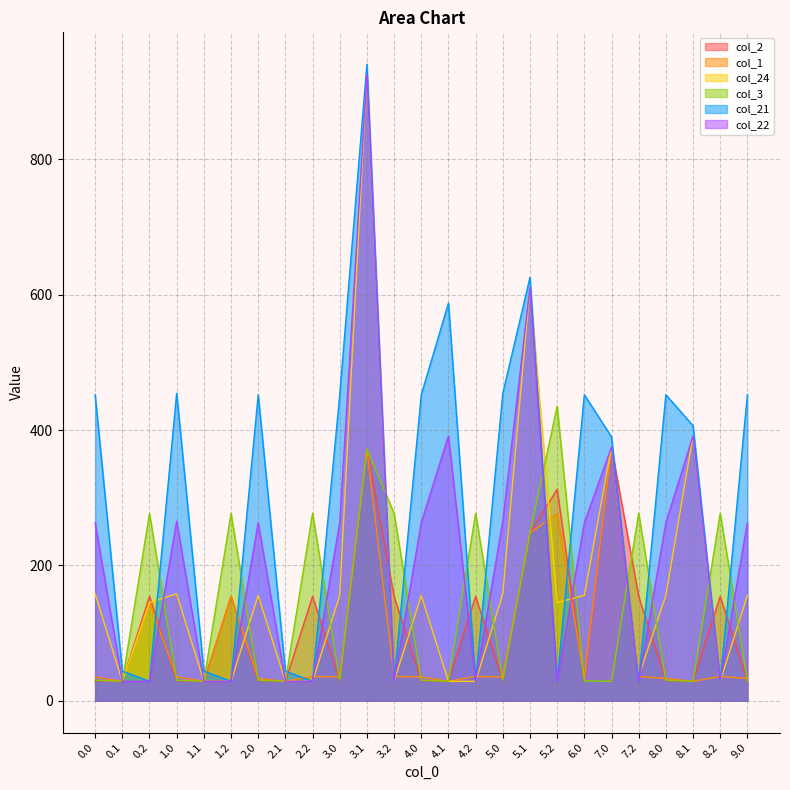

List the series in order of their peak value, highest first.

col_21, col_24, col_22, col_3, col_2, col_1